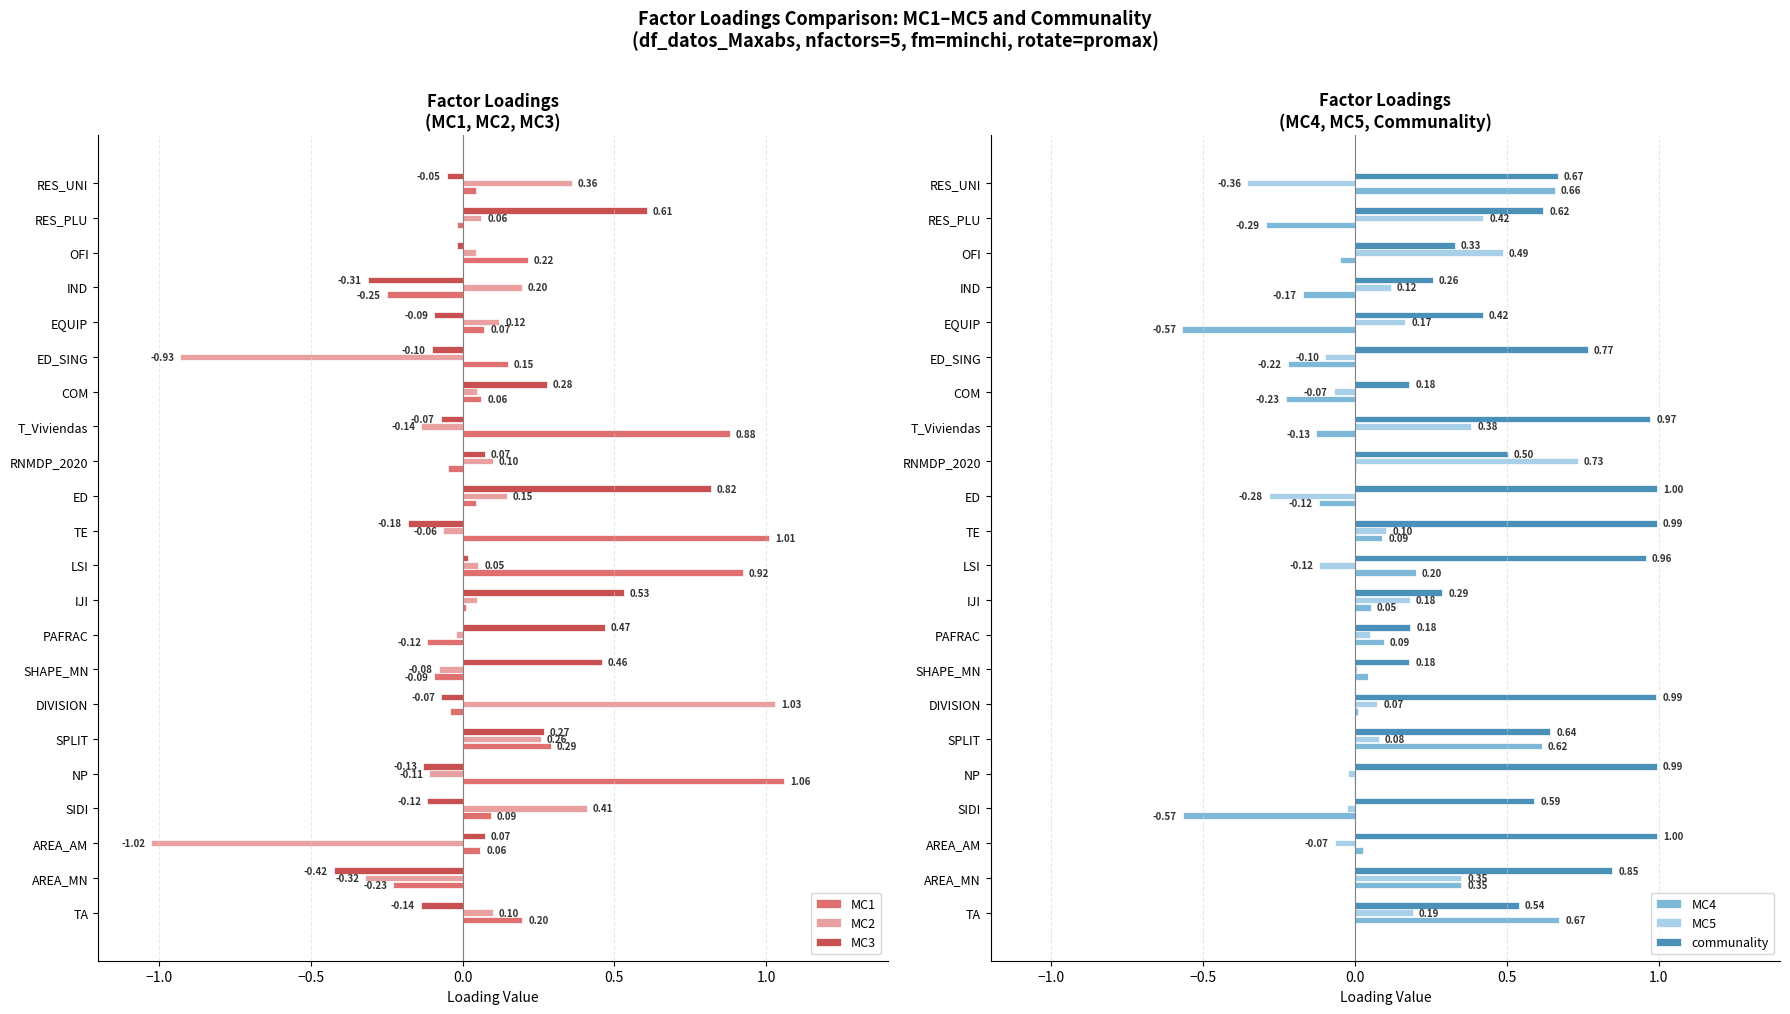

Where is MC1 nearest to the value 0?

IJI